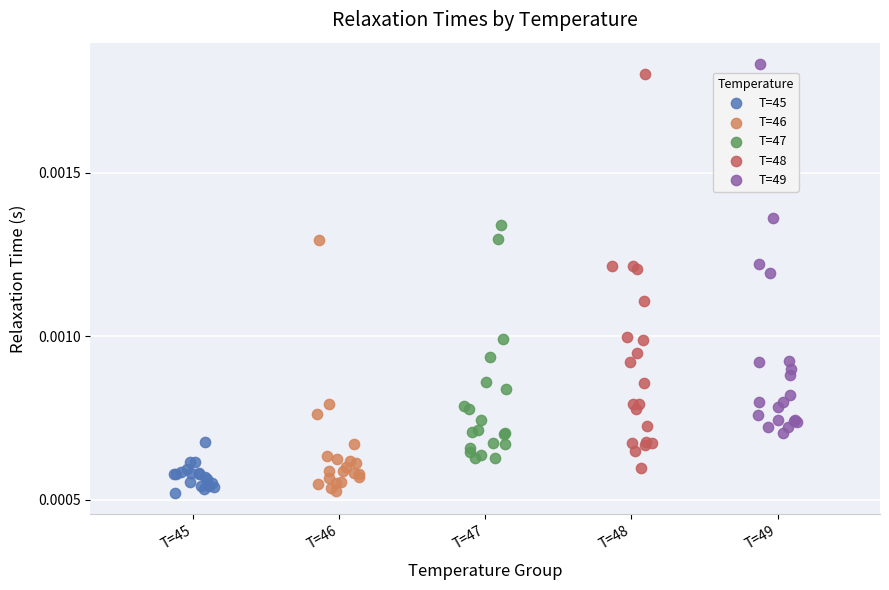

What are all the series names shown in the legend?

T=45, T=46, T=47, T=48, T=49